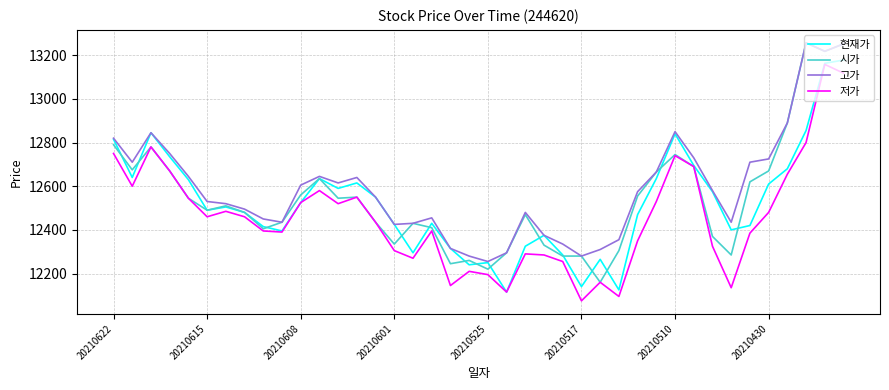

What are all the series names shown in the legend?

현재가, 시가, 고가, 저가